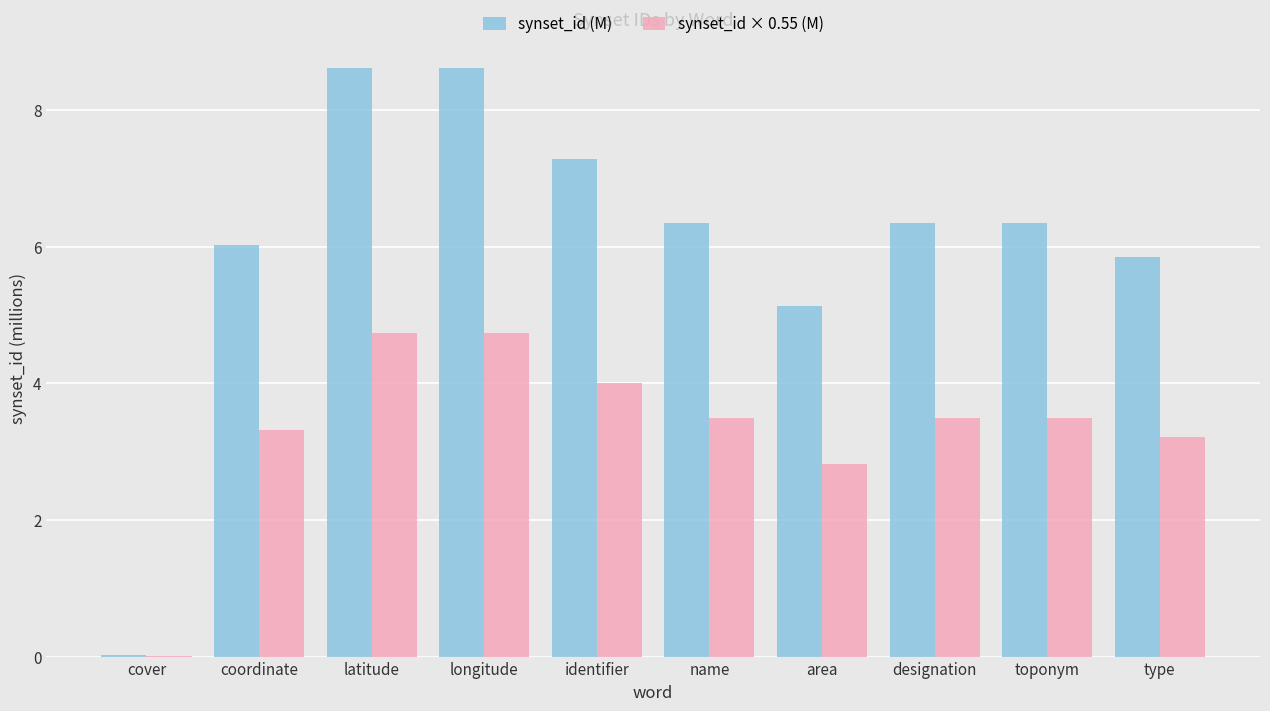

Between cover and toponym, which series saw the biggest shift?

synset_id (M)